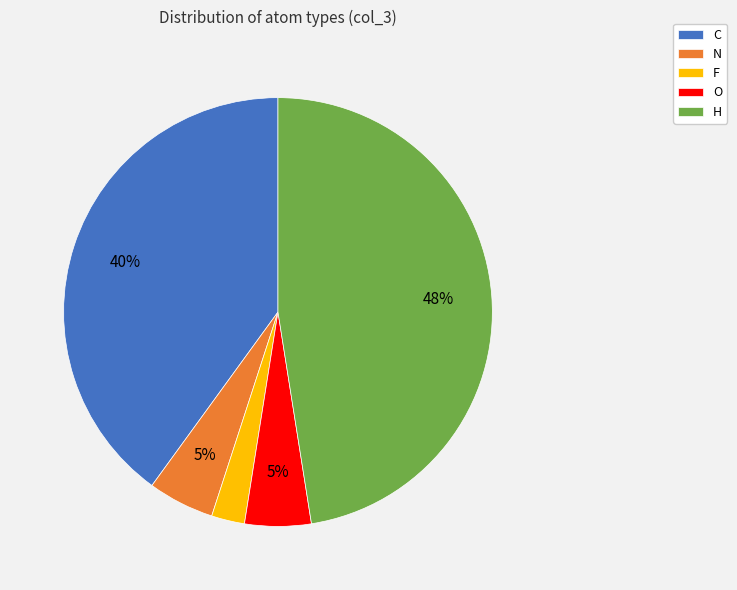

Is there any slice that represents more than half of the pie?

No